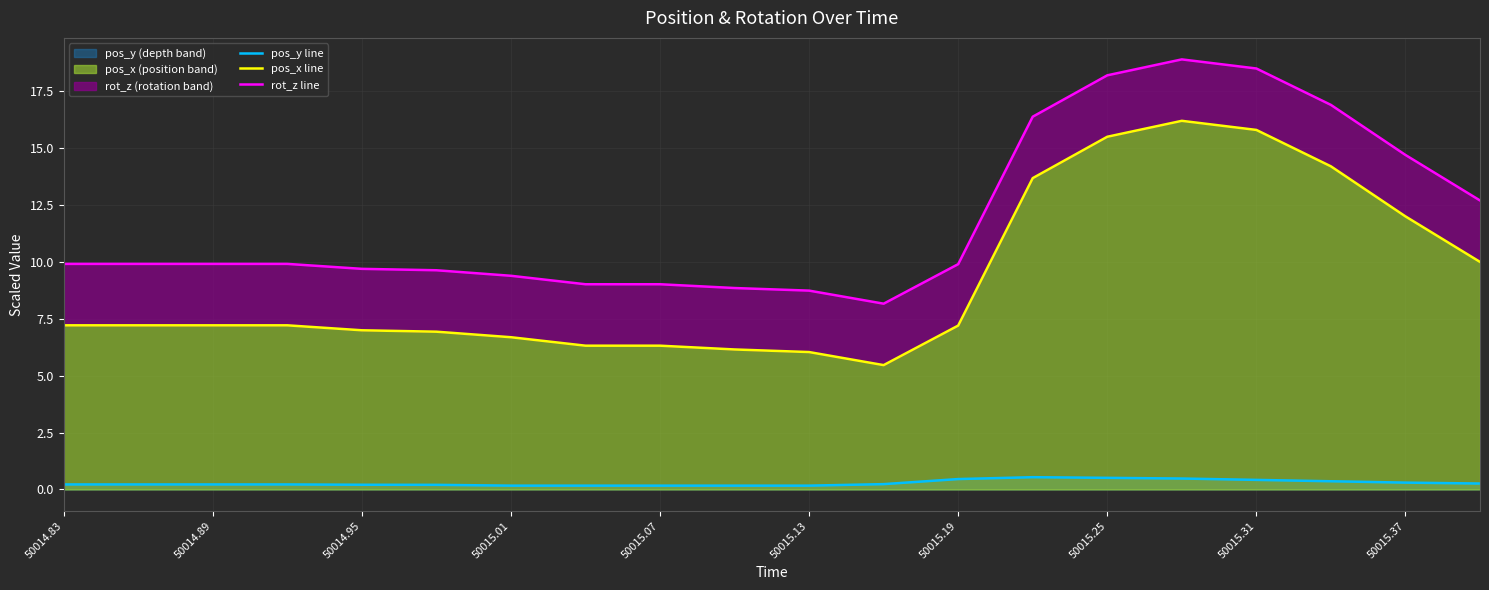

What are all the series names shown in the legend?

pos_y line, pos_x line, rot_z line